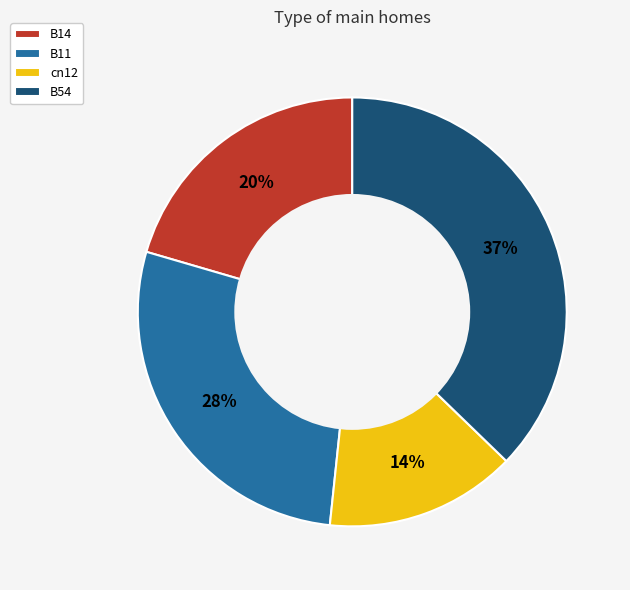

True or false: B14 accounts for 8% of the total.

False